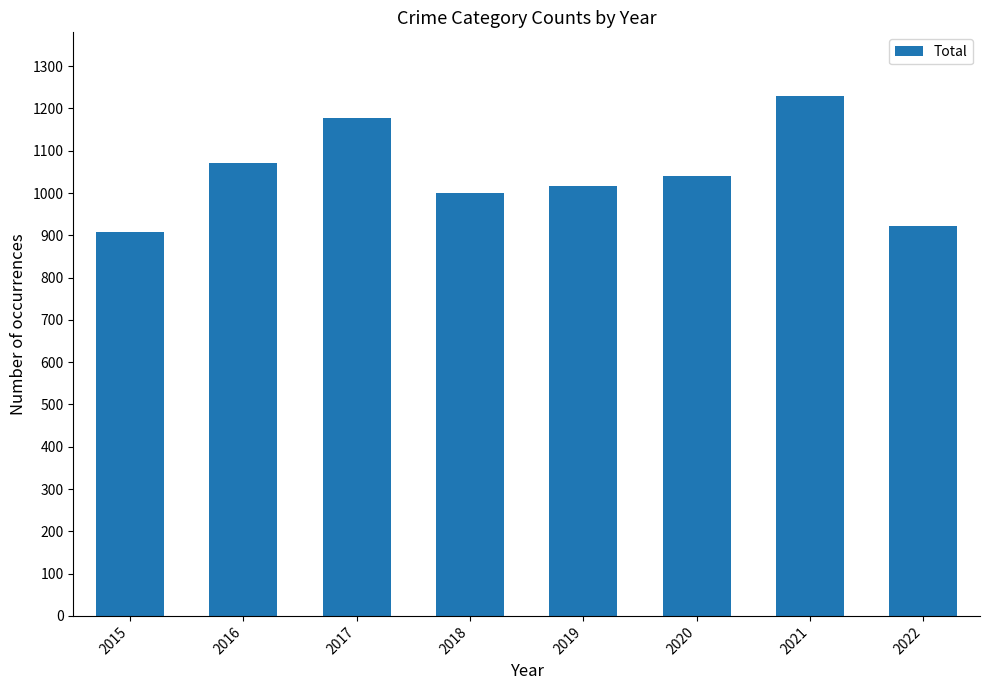

List the labels in order of value, largest first.

2021, 2017, 2016, 2020, 2019, 2018, 2022, 2015